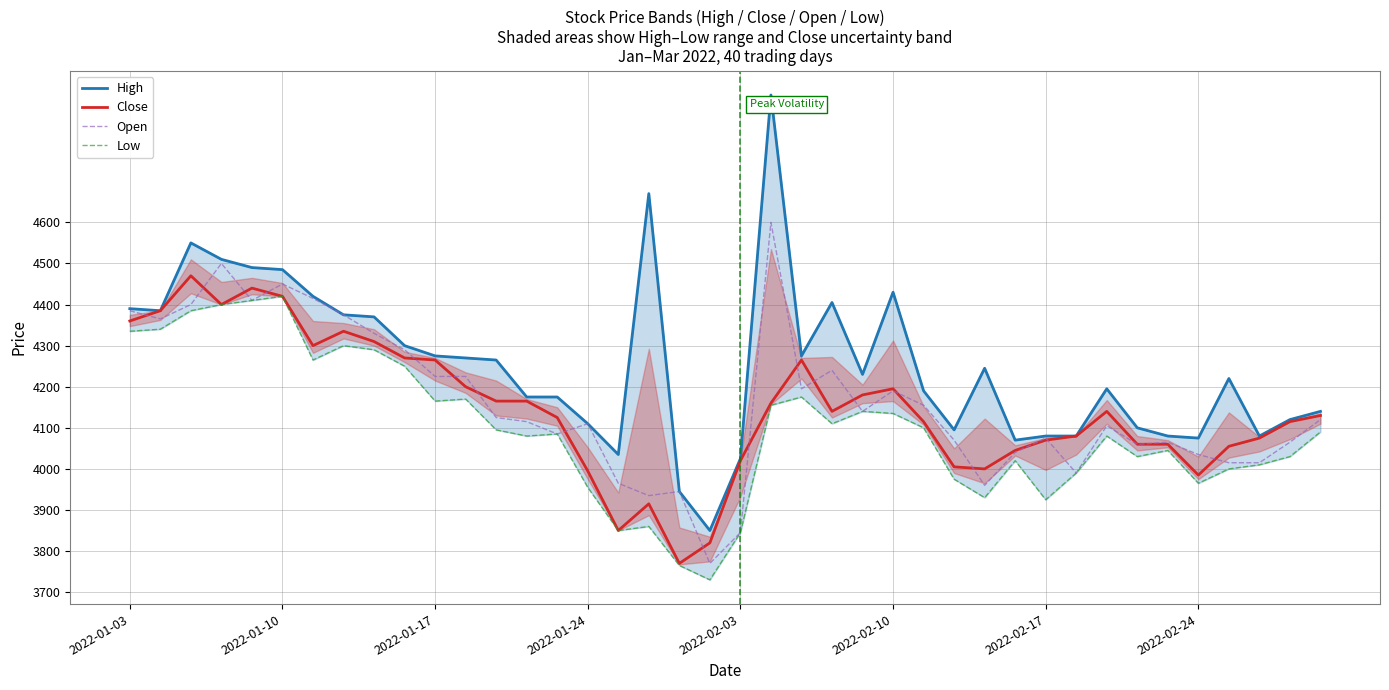

What is the difference between the Low values at 34 and 11?

125